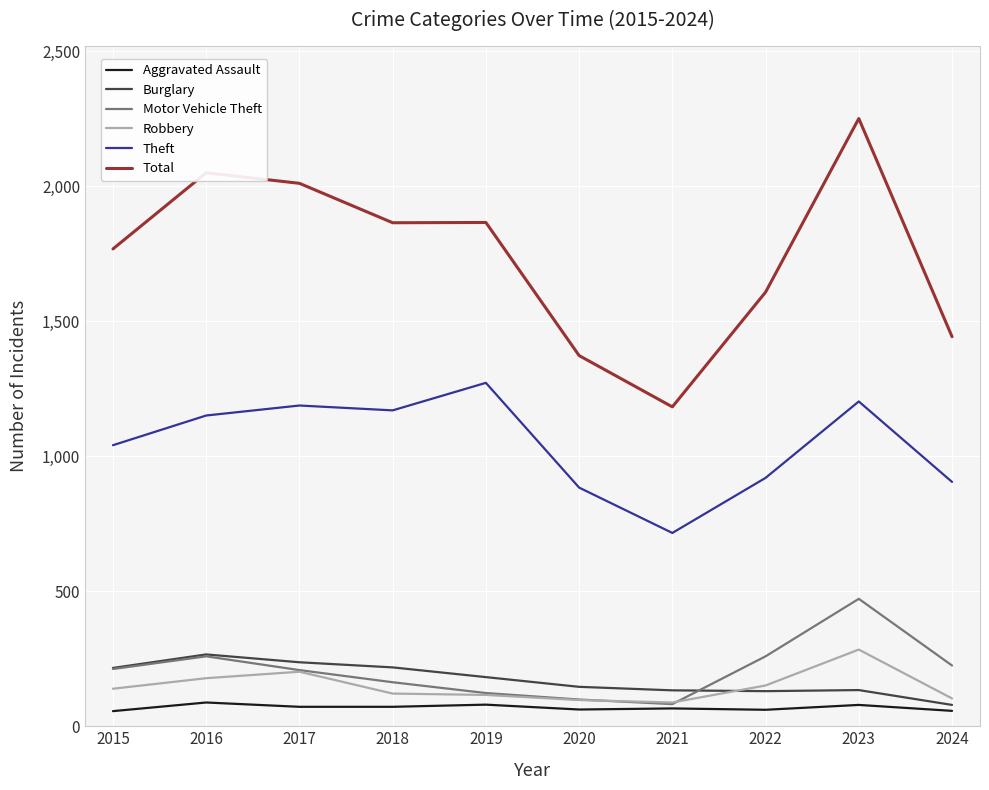

What is the maximum value shown in the chart?

2251